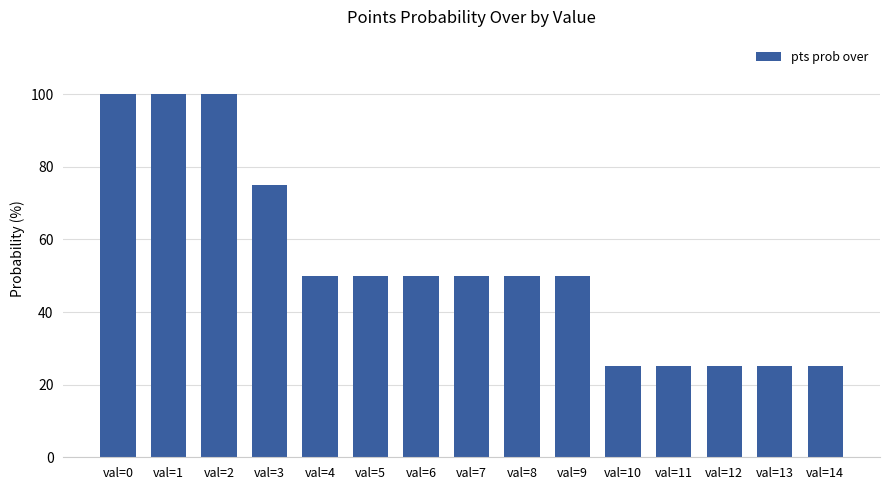

Approximately how many times larger is the value at val=9 compared to val=4?

1.0